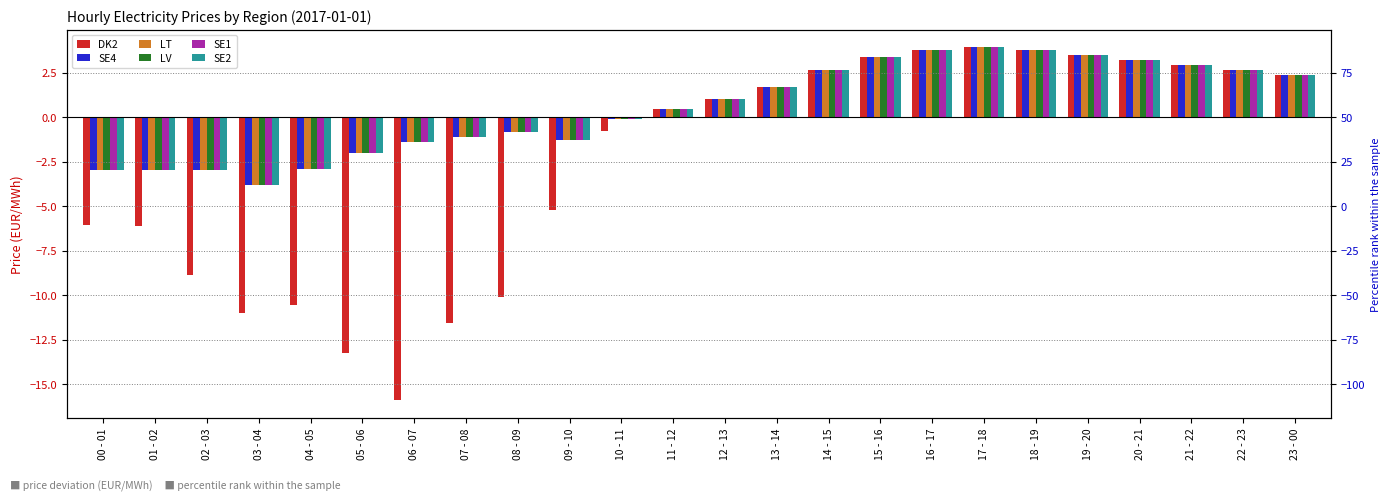

What is the total value across all series at 07 - 08?

-17.2